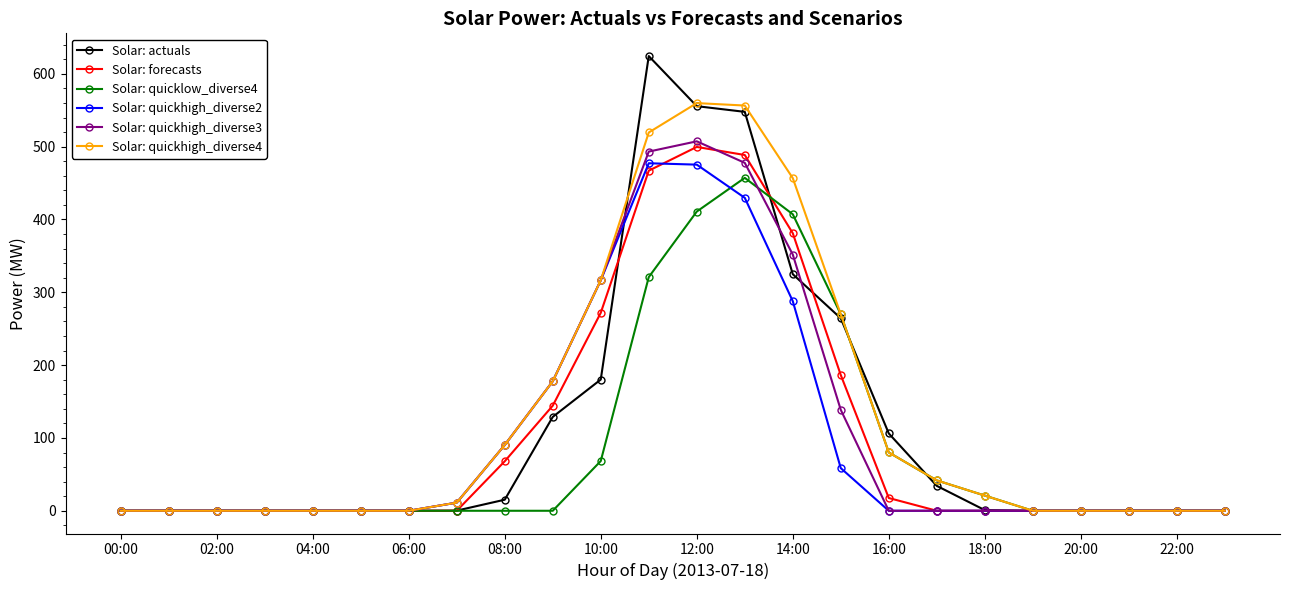

True or false: Solar: quickhigh_diverse2 has more than 0 points higher than both neighbors.

True